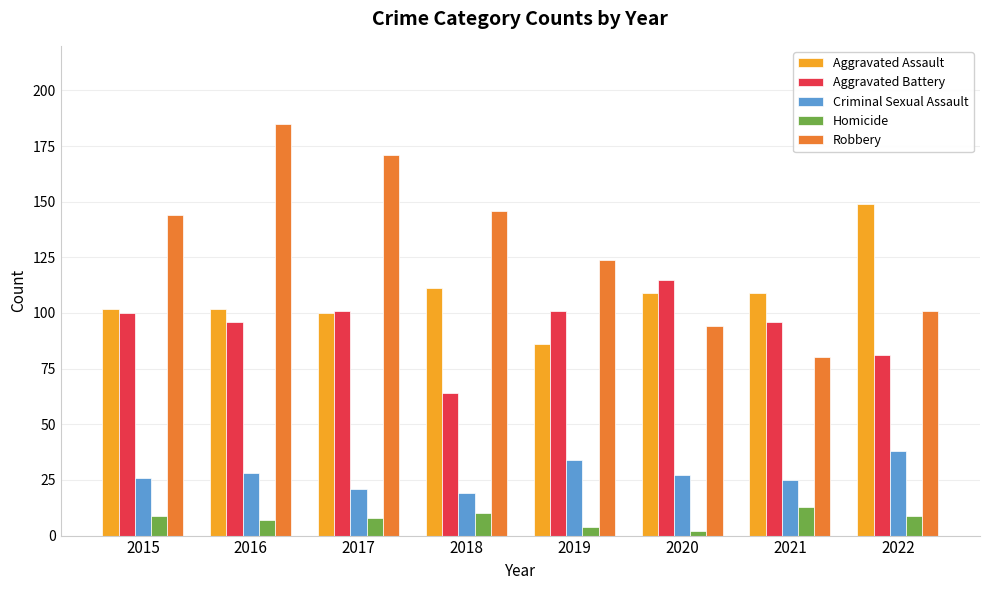

The value of Aggravated Battery at 2018 is 94. True or false?

False